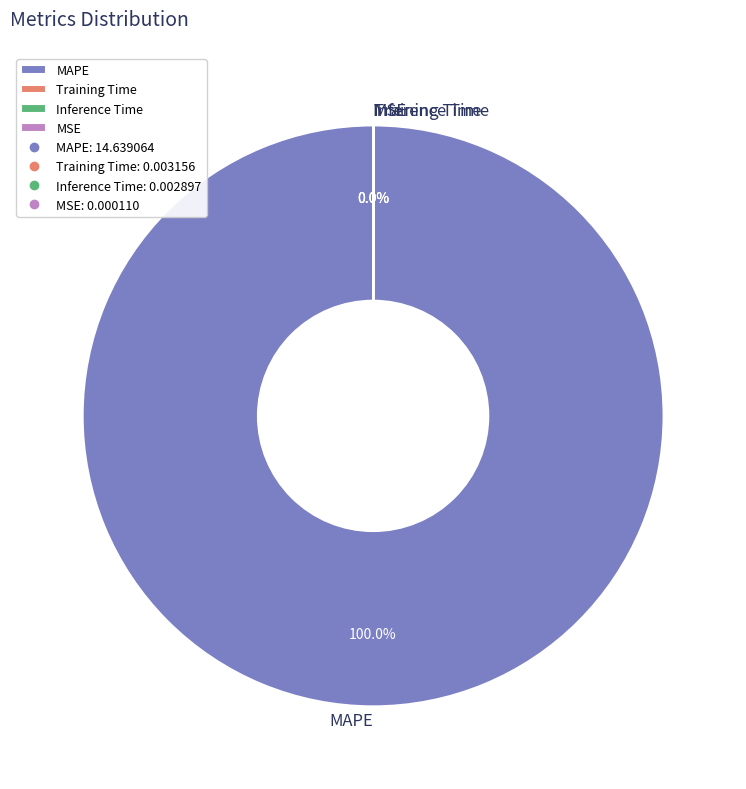

What is the largest slice in the pie chart?

MAPE